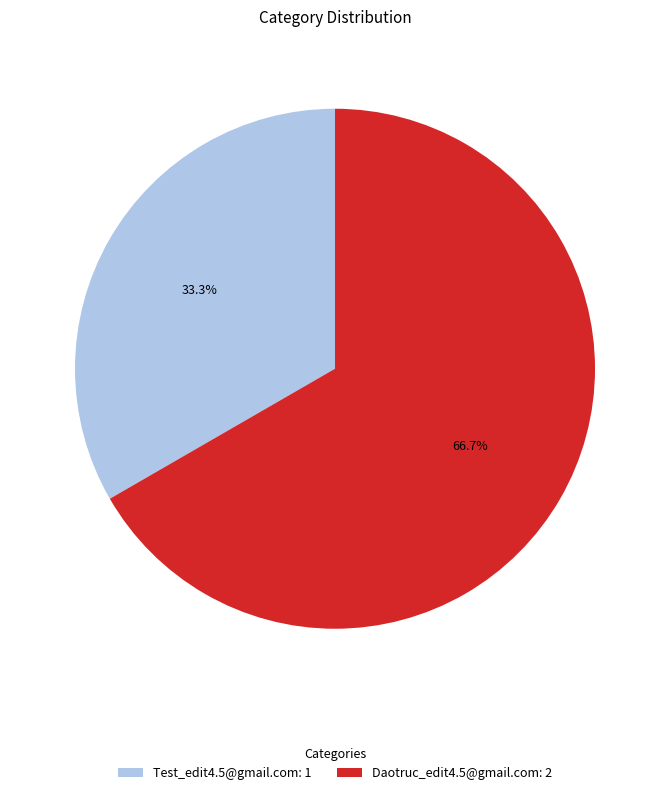

Which category has the biggest portion of the pie?

Daotruc_edit4.5@gmail.com